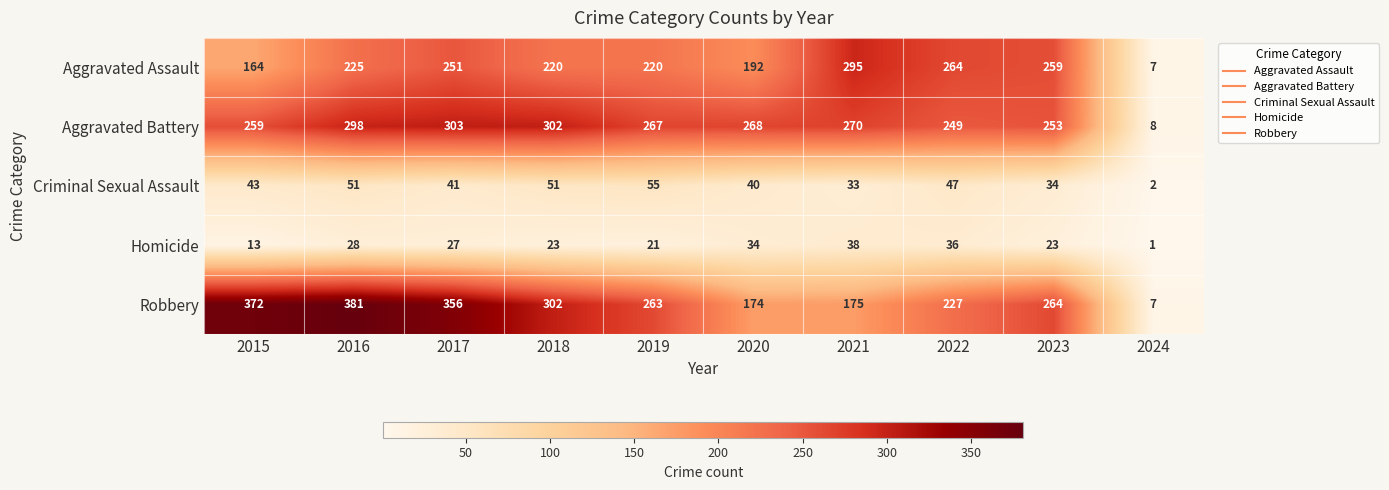

At how many categories does at least one series exceed 315?

3